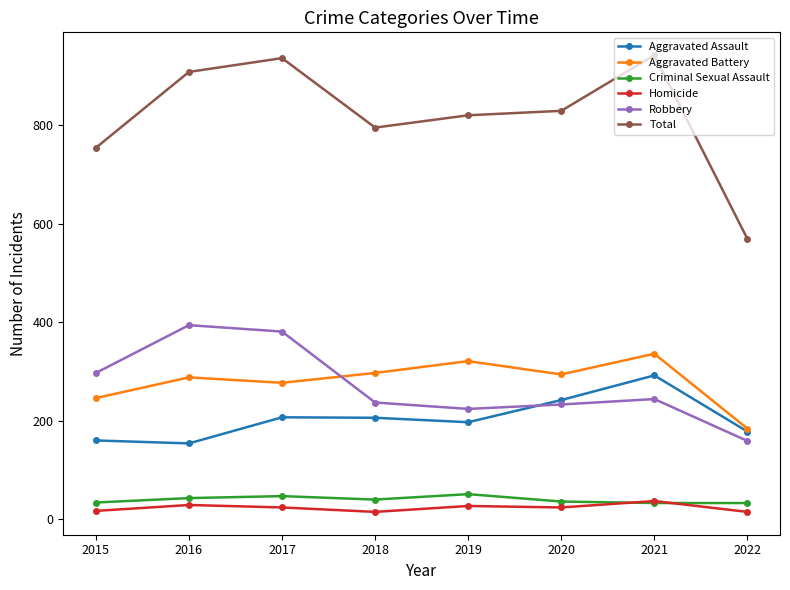

How many data points does each series have?

8